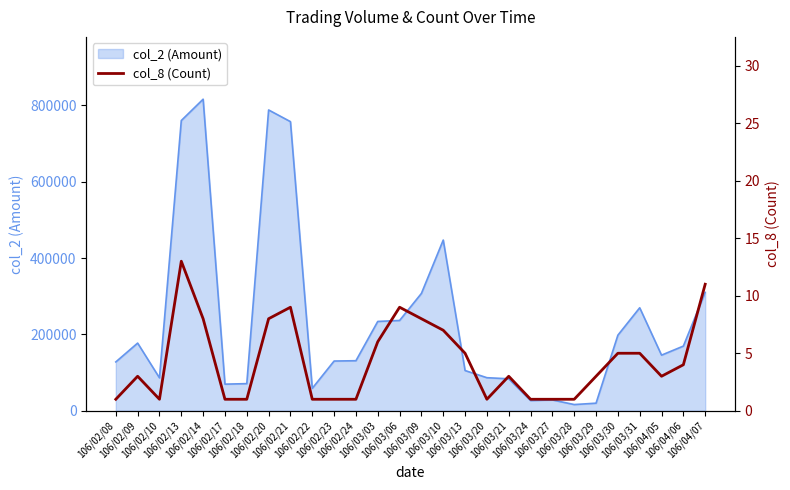

What is the label of the 24th point from the left?

106/03/30